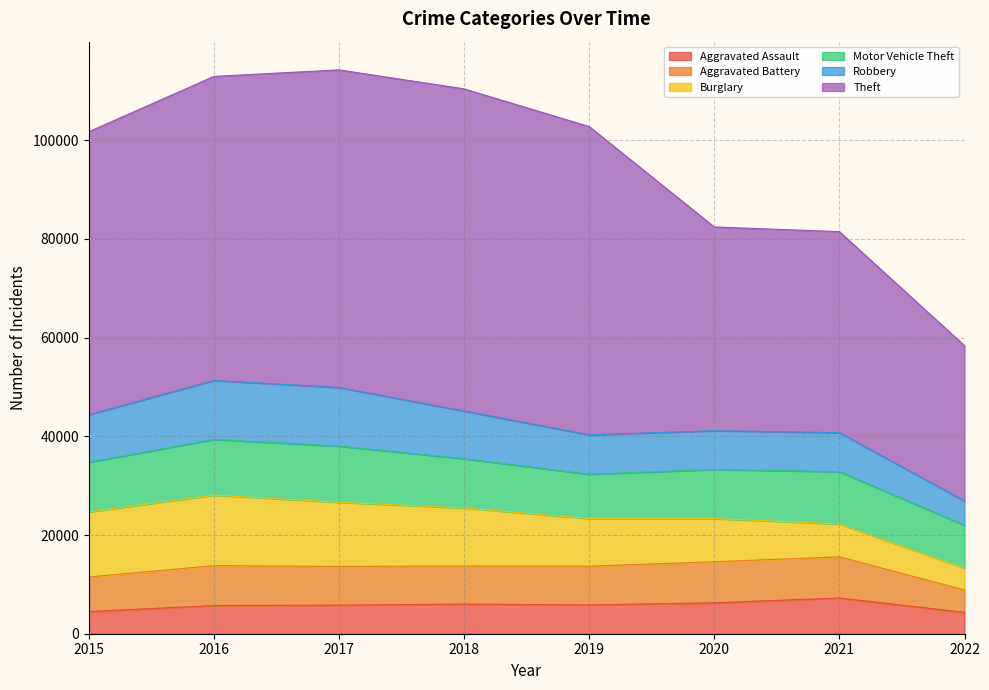

Reading left to right, what are all the values shown in this chart?

Aggravated Assault: 2015=4480	2016=5712	2017=5793	2018=6001	2019=5840	2020=6263	2021=7242	2022=4328
Aggravated Battery: 2015=7018	2016=8085	2017=7845	2018=7735	2019=7857	2020=8319	2021=8348	2022=4531
Burglary: 2015=13184	2016=14289	2017=13001	2018=11746	2019=9639	2020=8754	2021=6654	2022=4418
Motor Vehicle Theft: 2015=10068	2016=11286	2017=11380	2018=9983	2019=8978	2020=9953	2021=10592	2022=8703
Robbery: 2015=9638	2016=11960	2017=11880	2018=9679	2019=7994	2020=7855	2021=7920	2022=4935
Theft: 2015=57347	2016=61618	2017=64380	2018=65281	2019=62478	2020=41295	2021=40735	2022=31463